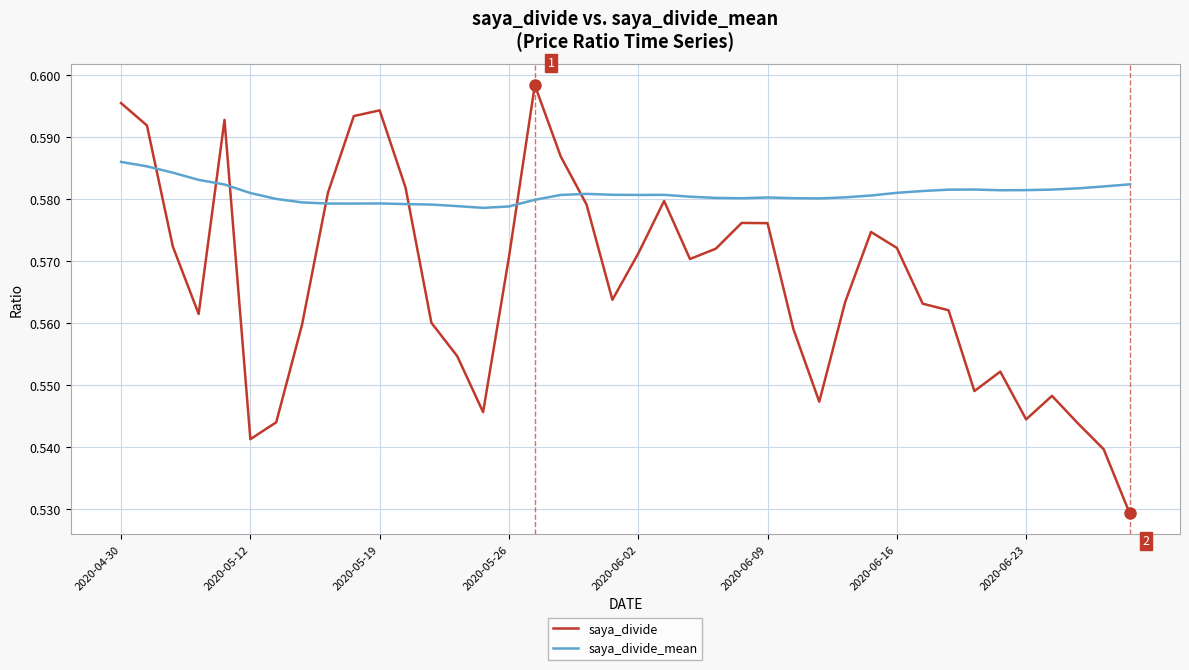

How many lines are shown in the chart?

2